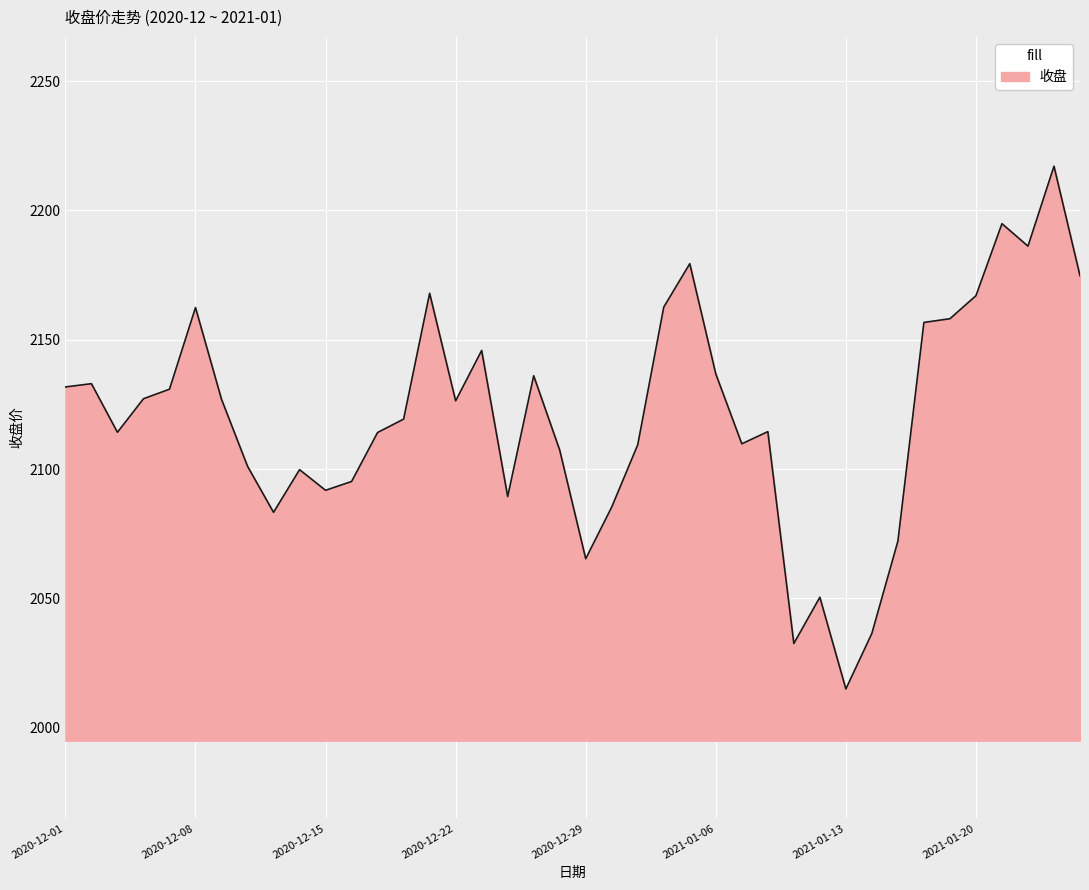

What is the difference between the maximum and minimum values?

202.1